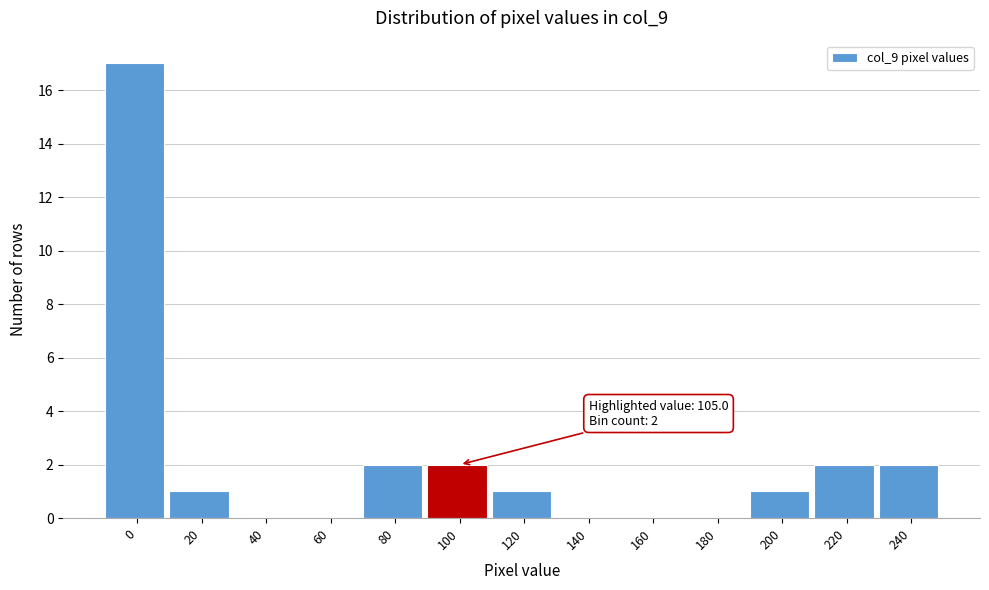

Reading left to right, what are all the values shown in this chart?

0=17	20=1	40=0	60=0	80=2	100=2	120=1	140=0	160=0	180=0	200=1	220=2	240=2